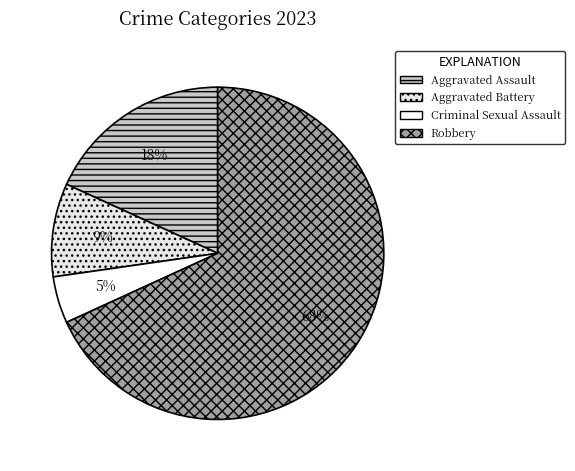

What is the total percentage of Robbery and Criminal Sexual Assault?

72.7%